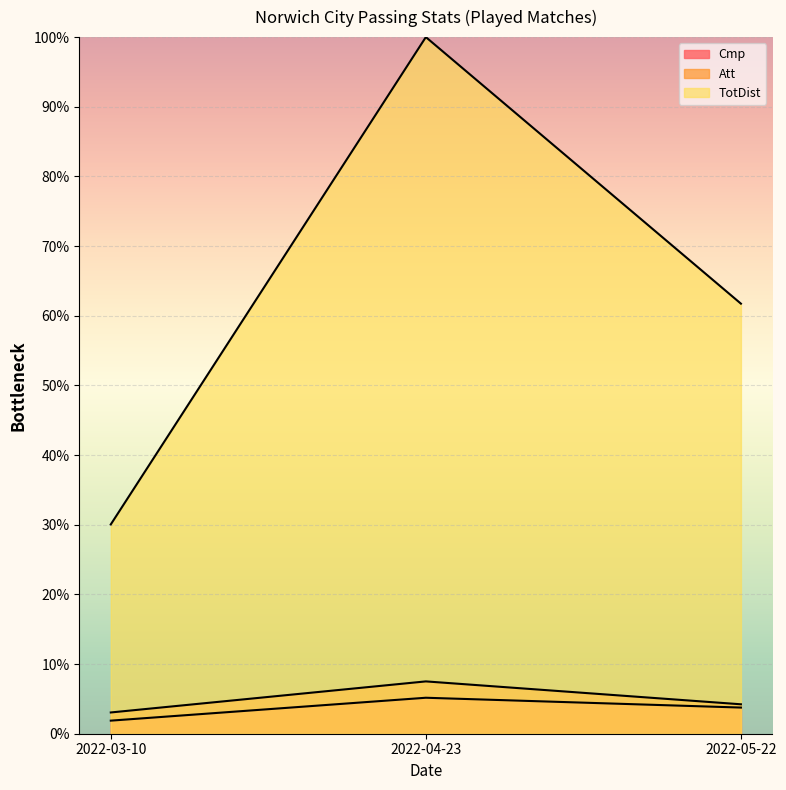

Which series has the largest range (max minus min)?

TotDist